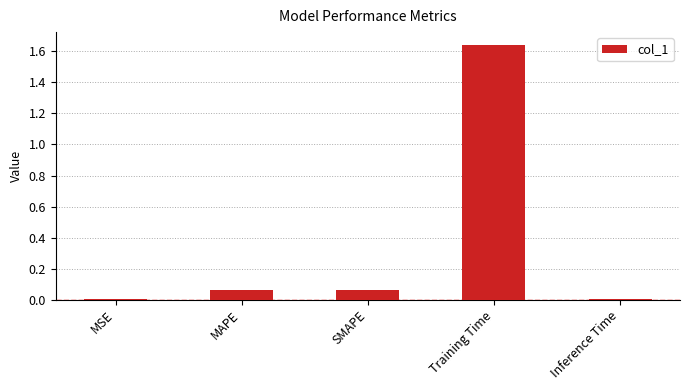

Is it true that the value at Training Time is 1.0?

False